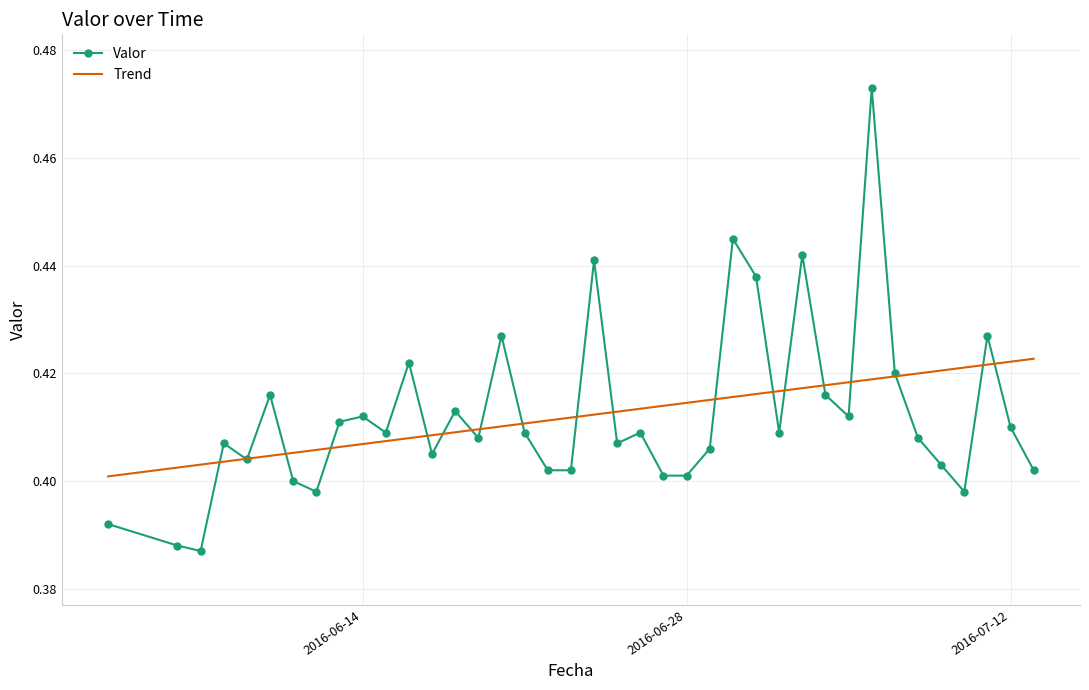

How many Valor values are between 0 and 1?

39